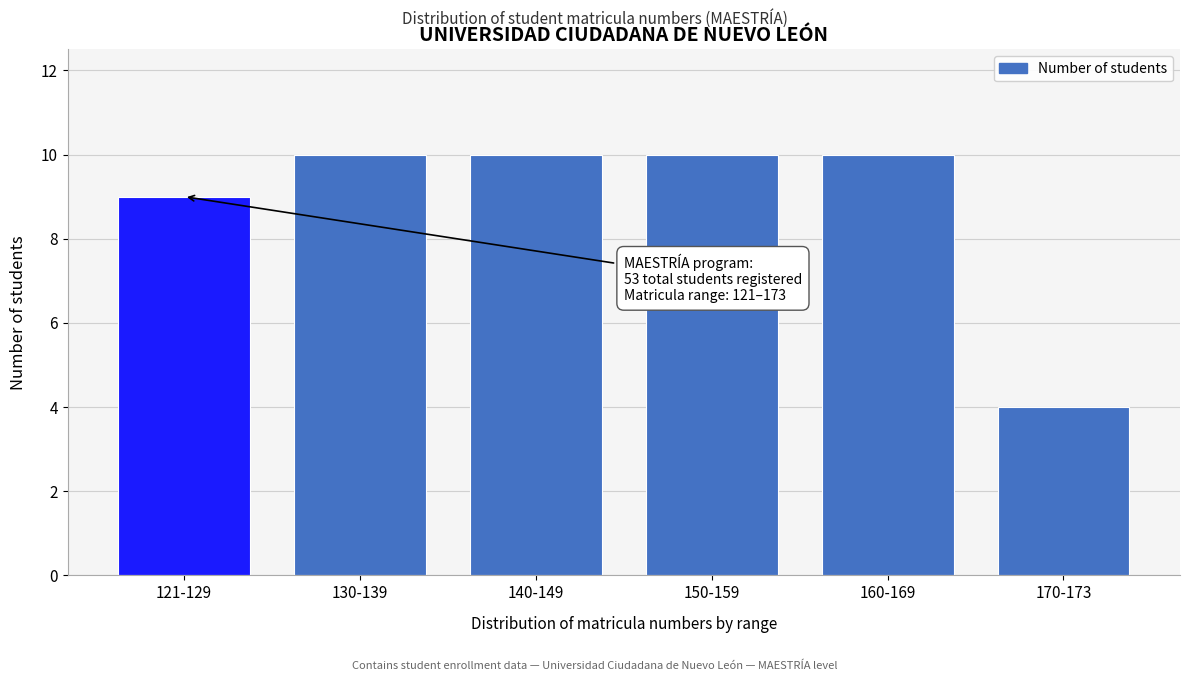

Reading left to right, extract all data points from this chart.

9	10	10	10	10	4